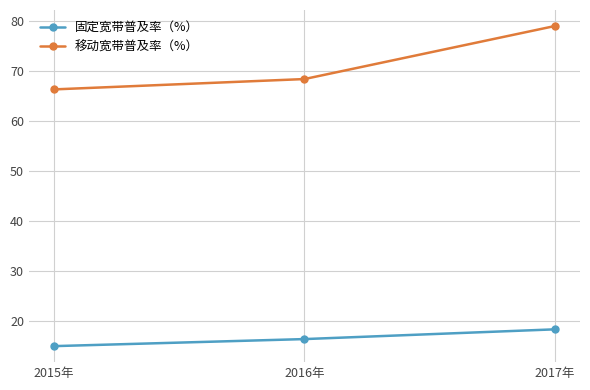

What is the spread (max minus min) of values at 2016年?

52.0